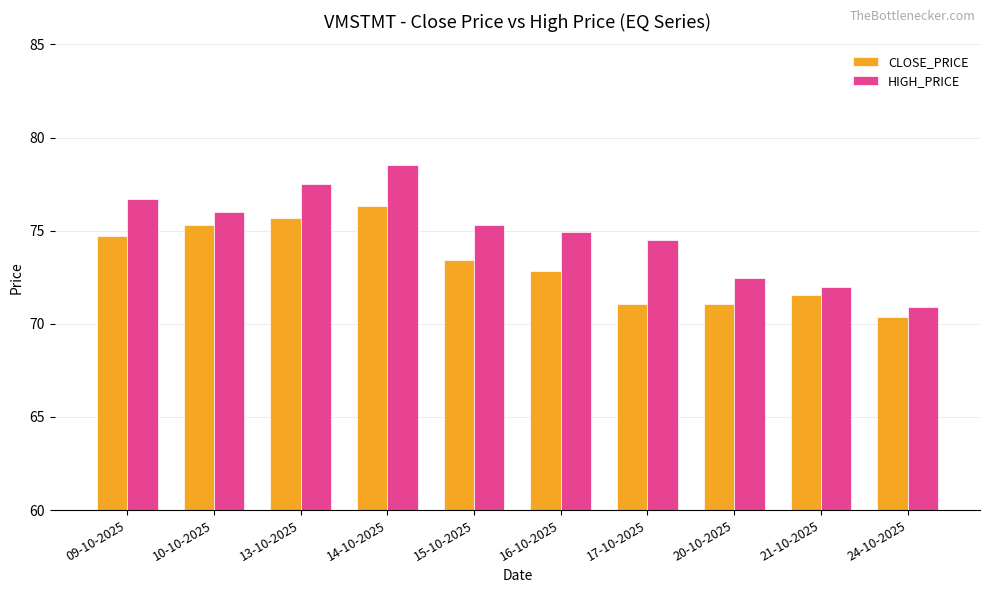

What is the value of the HIGH_PRICE bar at the 2nd from the left?

76.0